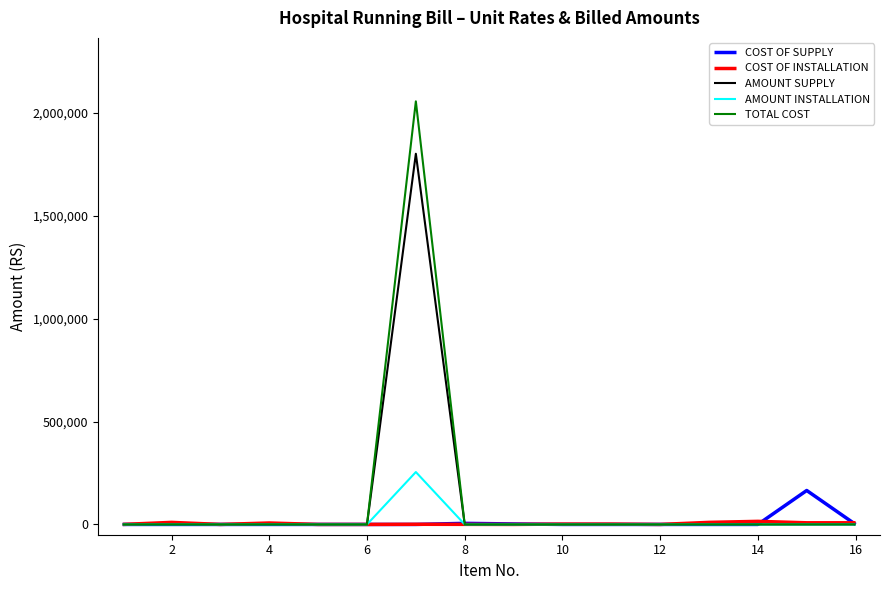

What is the maximum value shown in the chart?

2056096.4